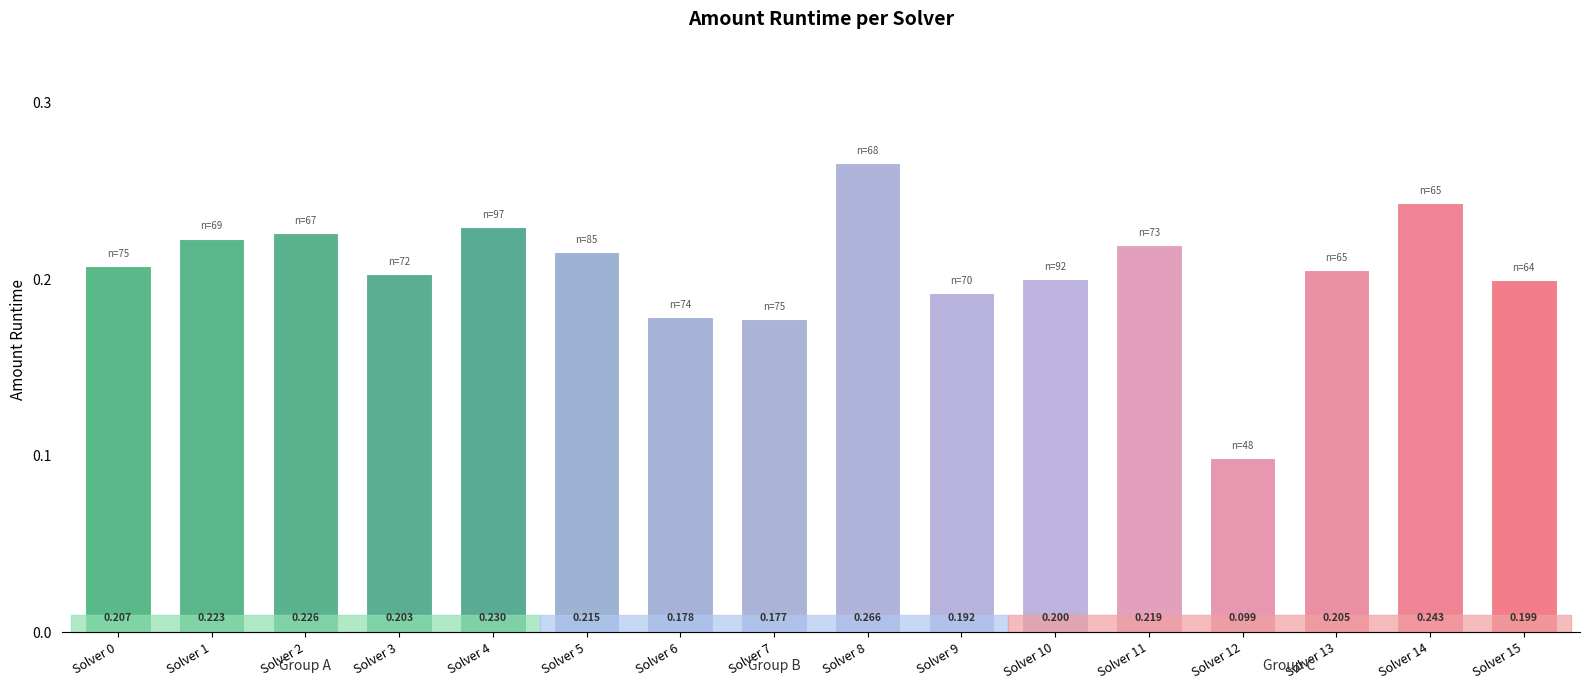

Reading left to right, extract all data points from this chart.

0.2	0.2	0.2	0.2	0.2	0.2	0.2	0.2	0.3	0.2	0.2	0.2	0.1	0.2	0.2	0.2